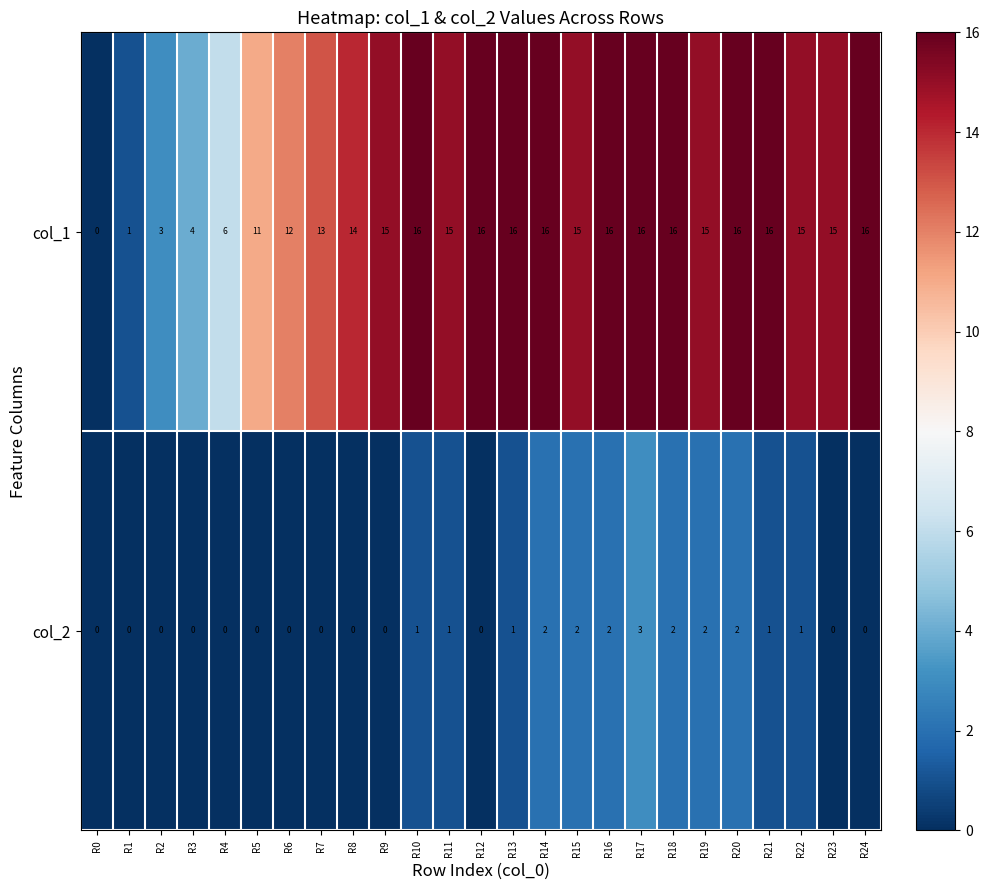

What is the difference between the second highest and minimum values in the col_1 series?

16